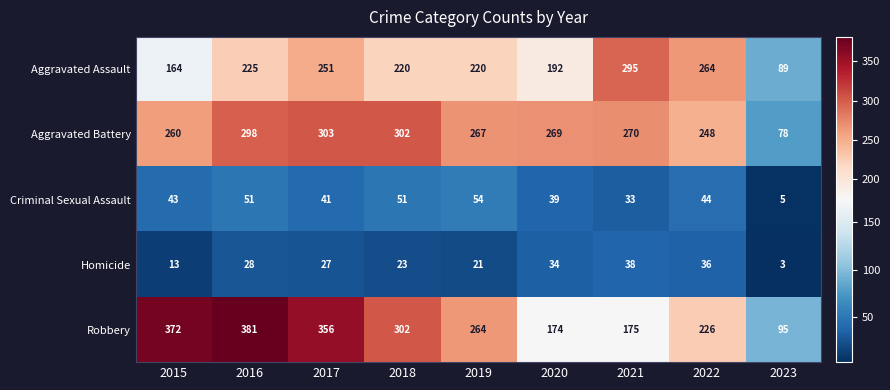

What is the spread (max minus min) of values at 2015?

359